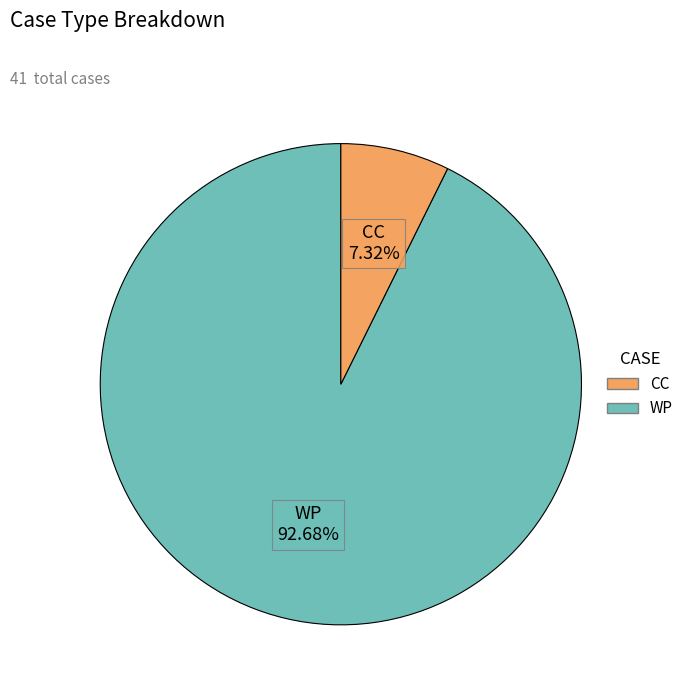

Is there a majority slice in this chart?

Yes